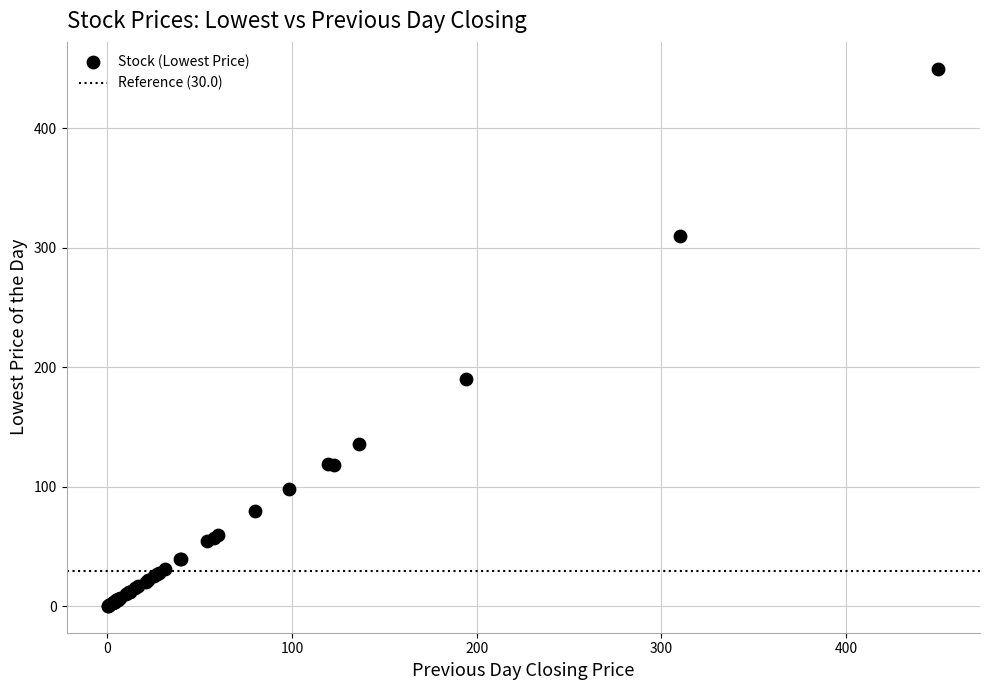

What Y value in the scatter plot is closest to 225?

190.0